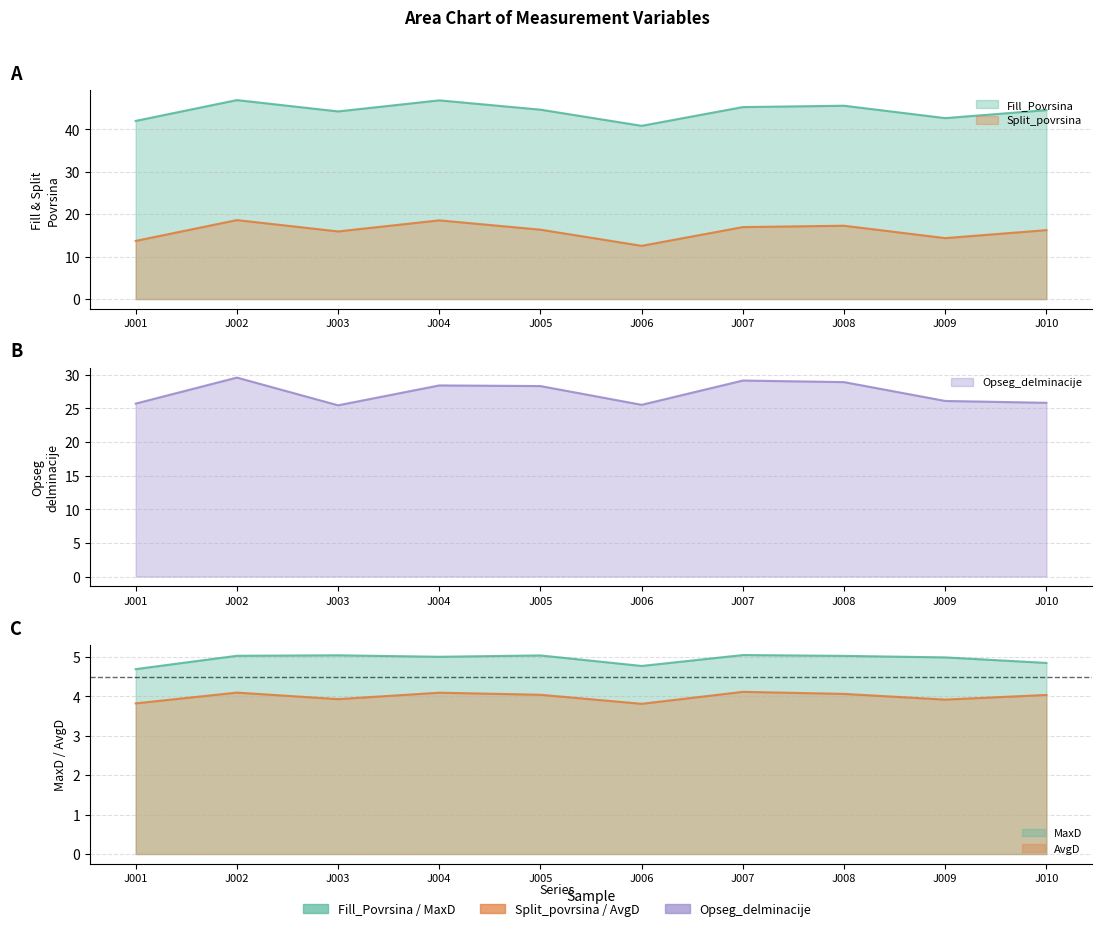

What is the difference between the Split_povrsina values at J007 and J010?

0.7